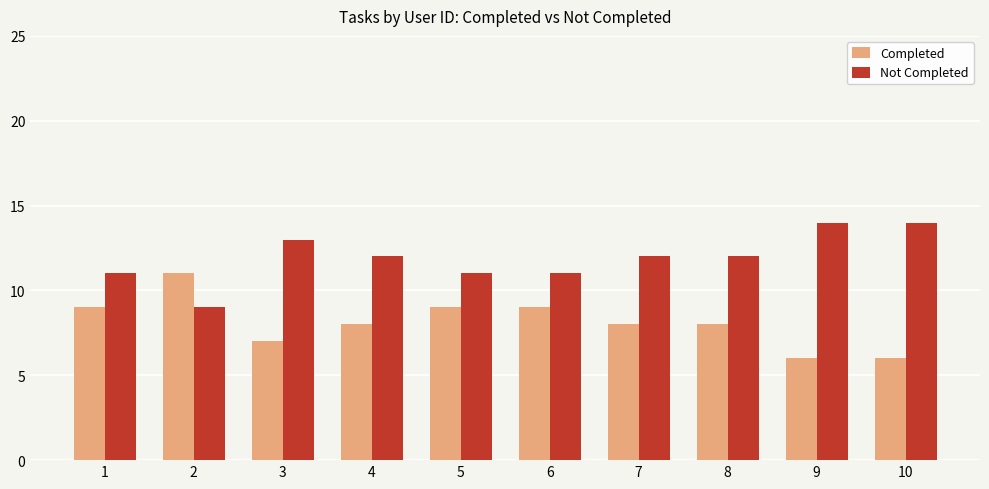

Reading left to right, list all the values displayed in this chart.

Completed: 9	11	7	8	9	9	8	8	6	6
Not Completed: 11	9	13	12	11	11	12	12	14	14